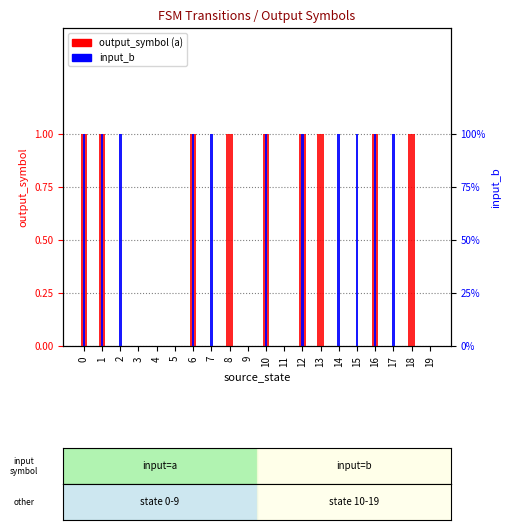

At which label is input_b closest to 0?

3